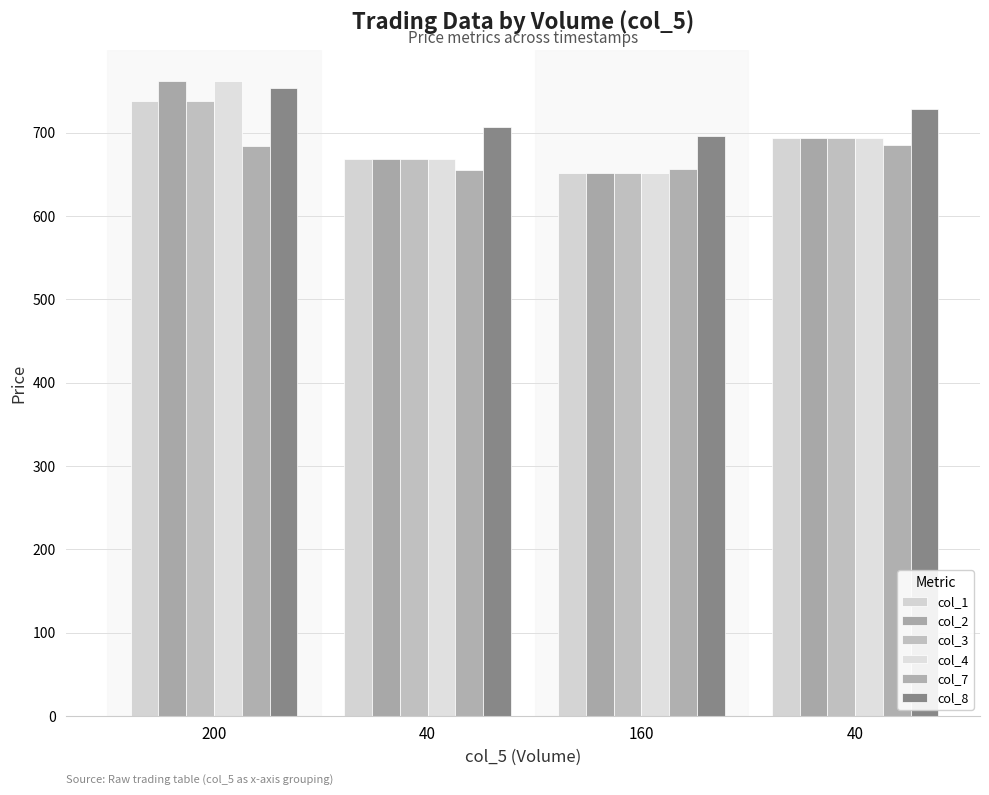

What is the value of the col_3 bar at the 2nd from the left?

668.8